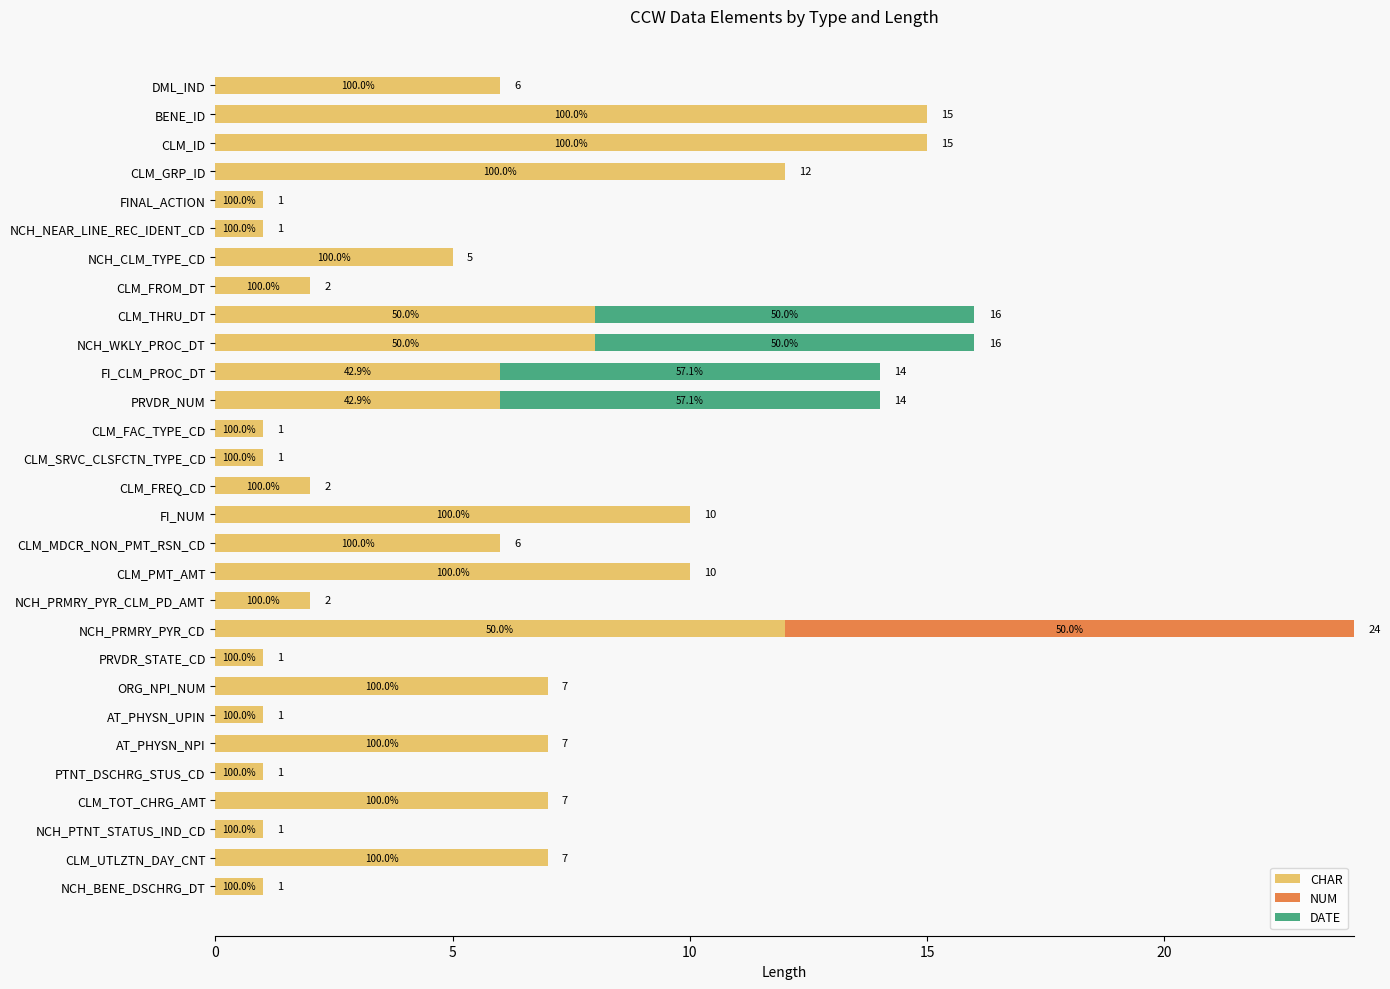

What are all the series names shown in the legend?

CHAR, NUM, DATE